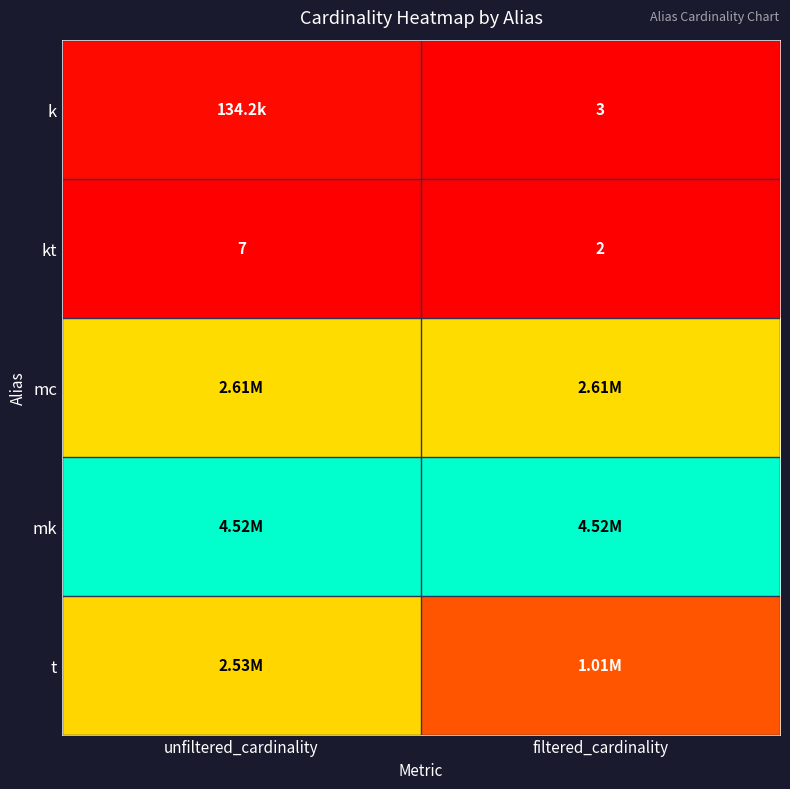

At which label is kt closest to 4?

filtered_cardinality